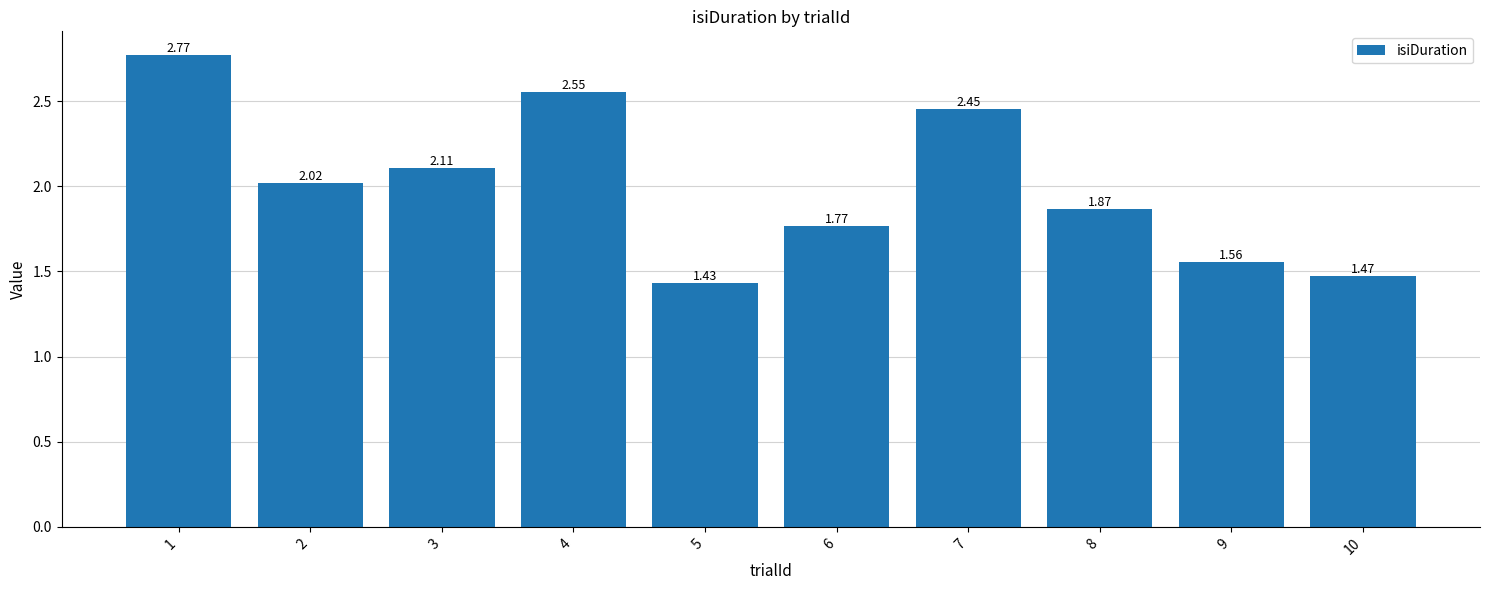

What is the sum of the values at 1 and 5?

4.2